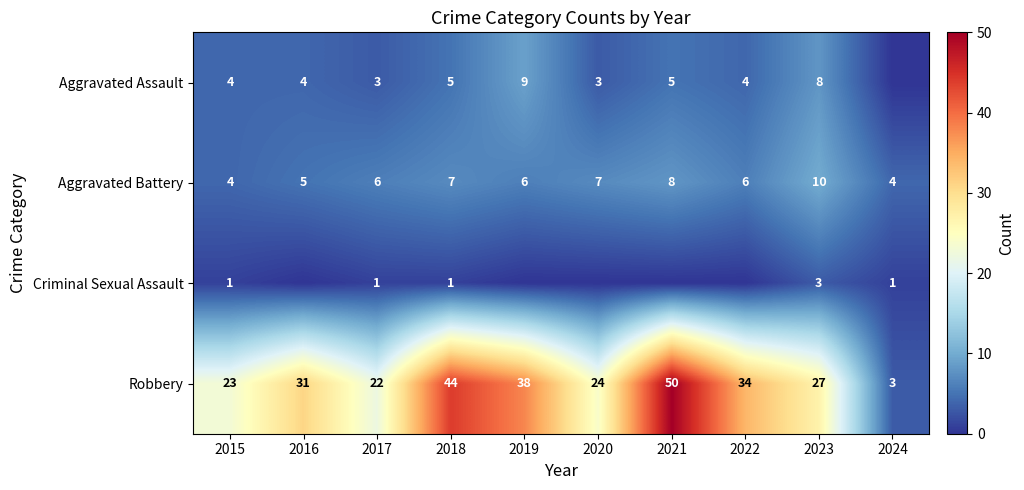

Between 2023 and 2024, which is larger?

2023